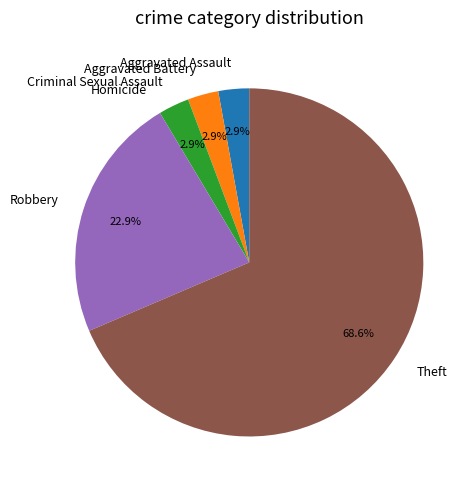

What is the largest slice in the pie chart?

Theft